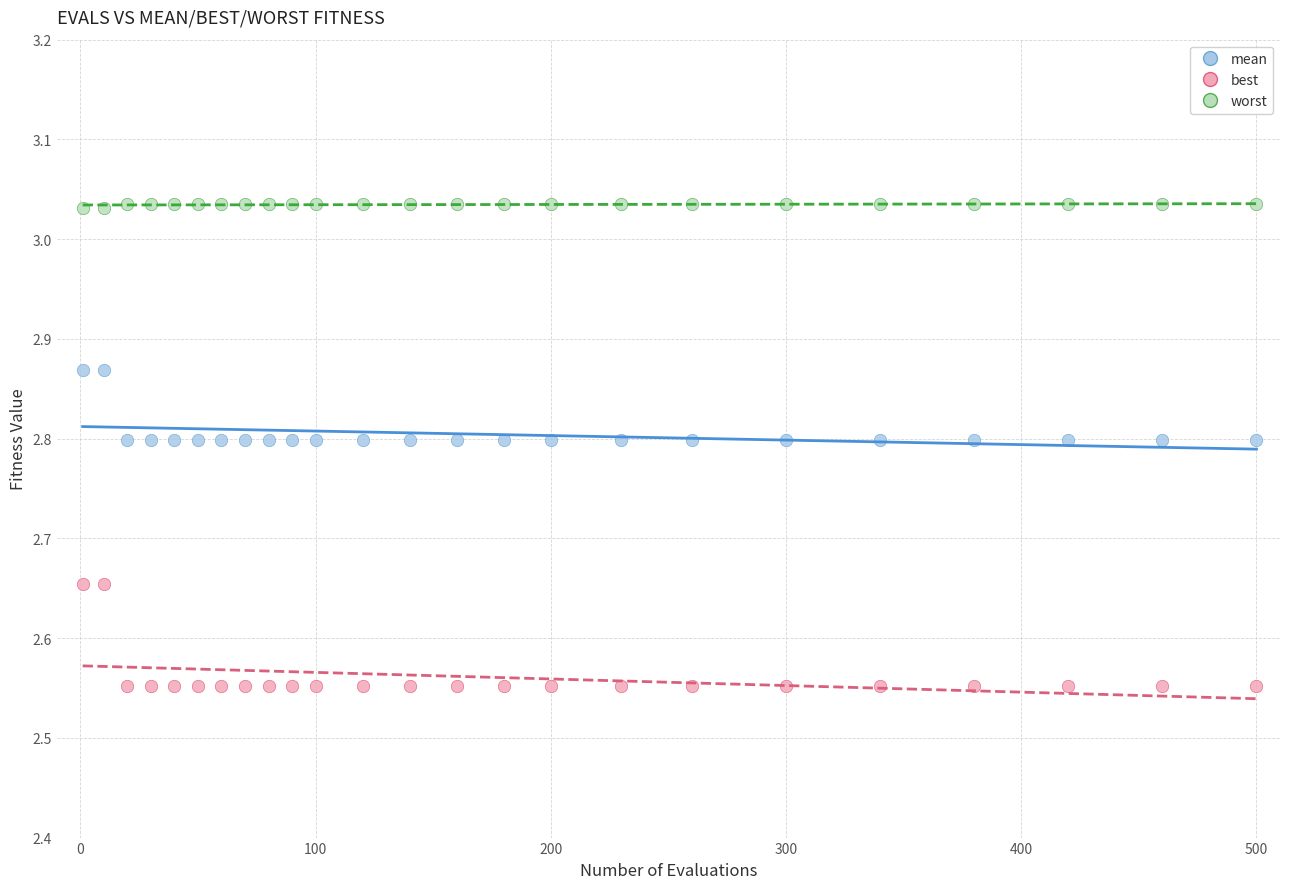

What is the X range (max minus min) for the scatter plot?

499.0